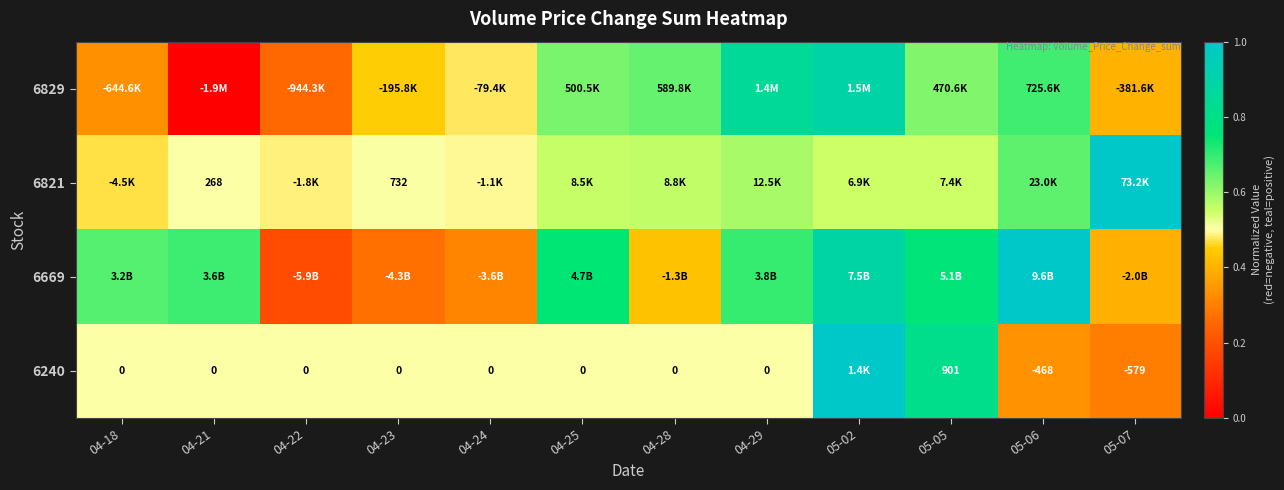

Count the number of categories in the chart.

12